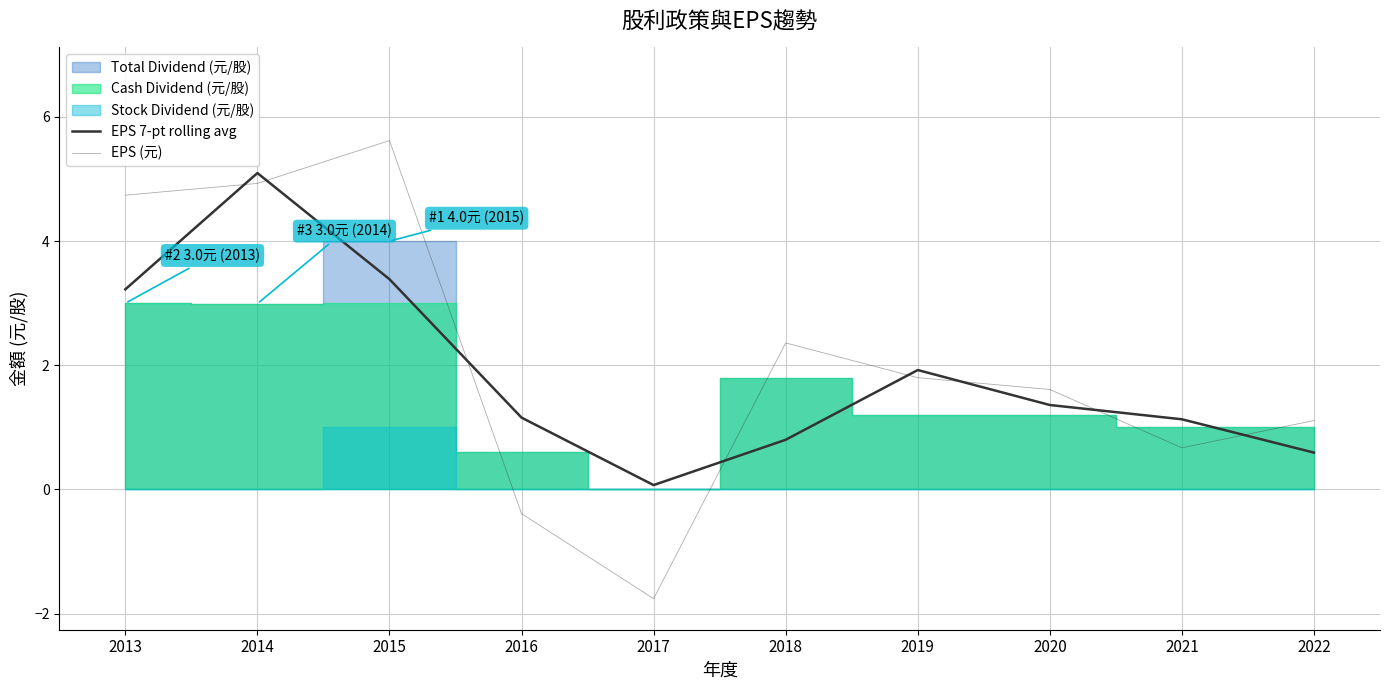

What is the sum of all EPS 7-pt rolling avg values?

18.7